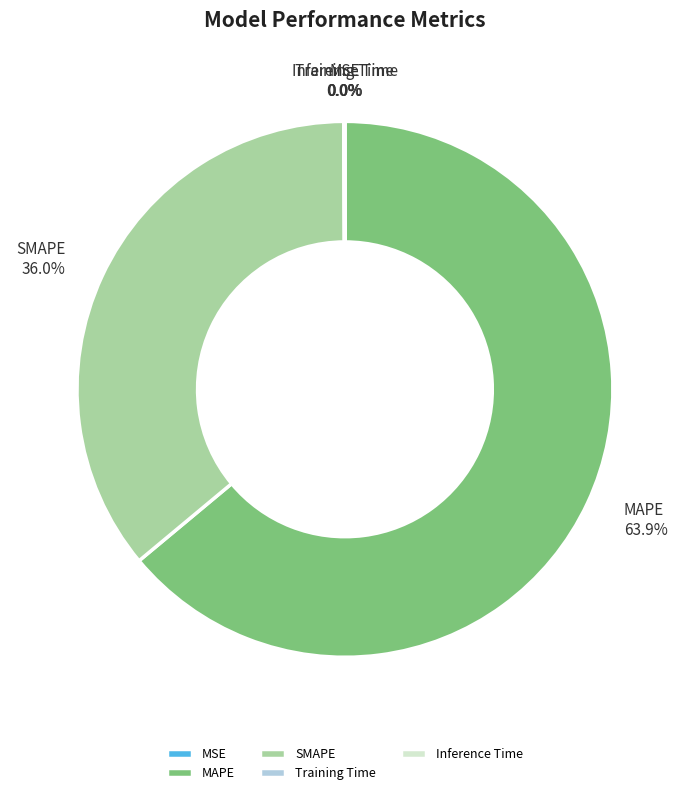

Which category accounts for the majority?

MAPE